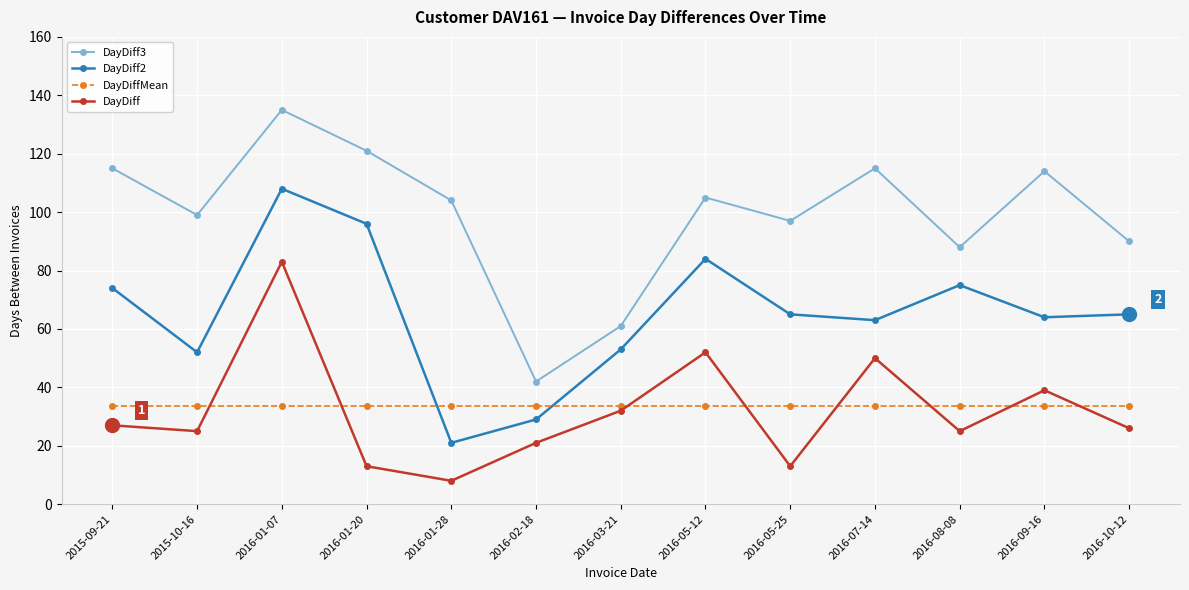

What is the value of the DayDiff point at the 1st from the left?

27.0